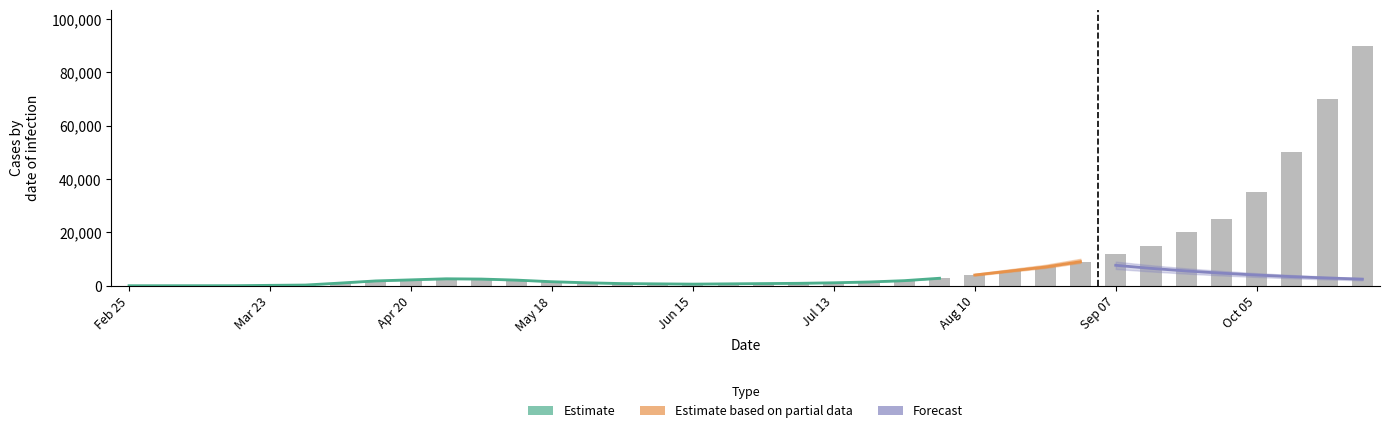

How many values are above zero?

34